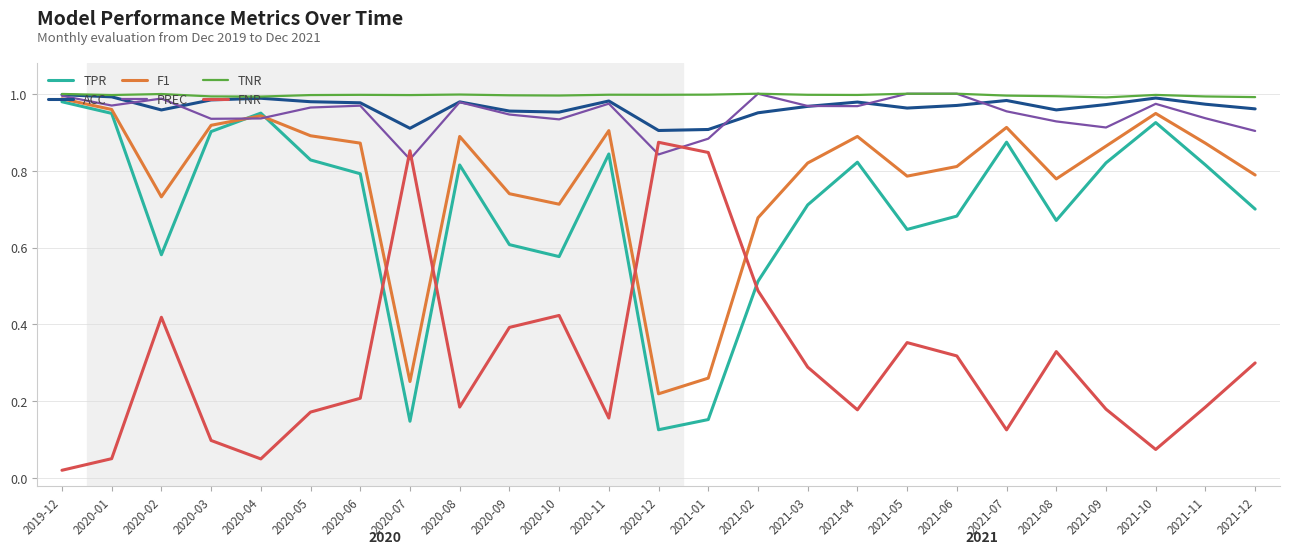

At which category does the chart reach its minimum across all series?

2019-12